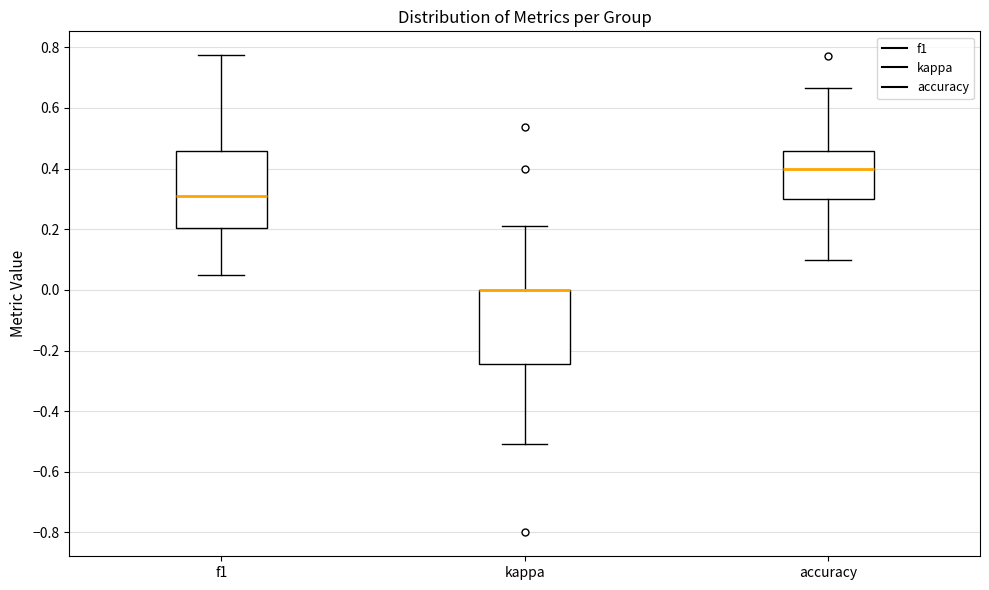

Reading left to right, transcribe this box plot: for each box, give where its median line is, the range the box spans, and where its two whiskers end, as read against the y-axis. The values are not printed on the chart, so give them approximately, as read against the axis.

f1: median 0.30, box 0.20 to 0.46, whiskers 0.04 to 0.78
kappa: median 0.00 (drawn on the box's upper edge), box -0.24 to 0.00, whiskers -0.50 to 0.22
accuracy: median 0.40, box 0.30 to 0.46, whiskers 0.10 to 0.66